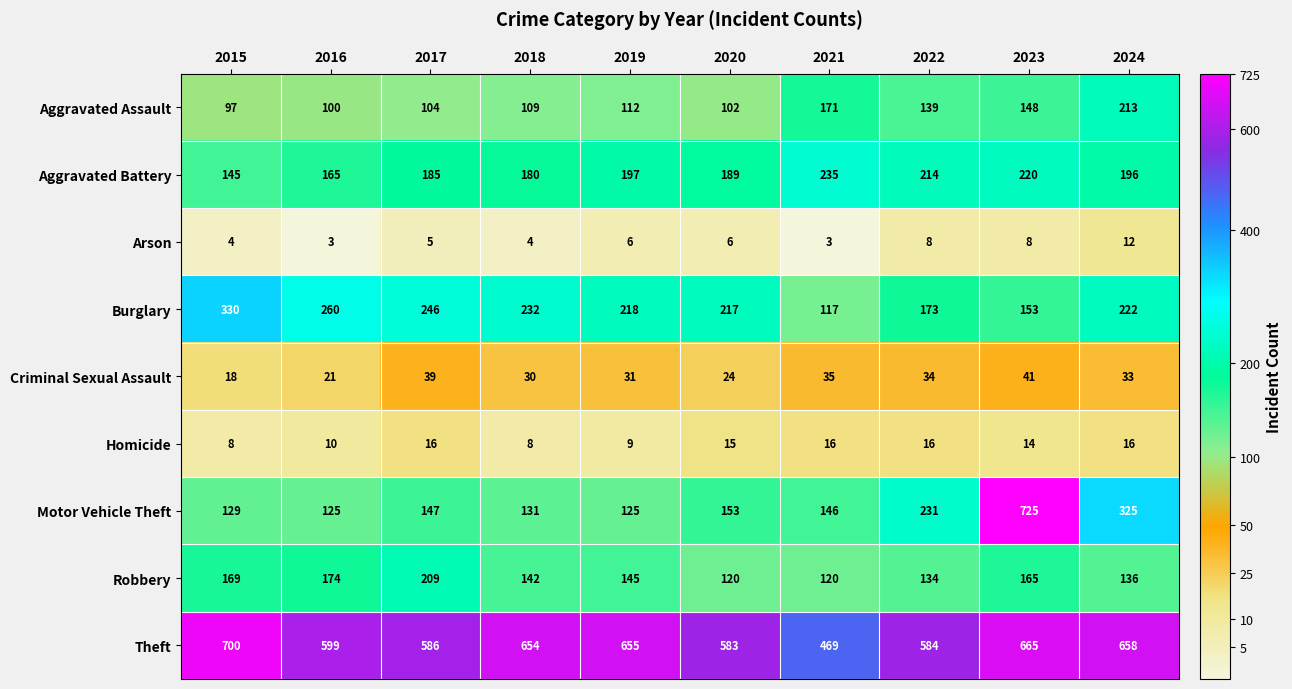

Read the Burglary value at 2024, to the nearest 50.

200